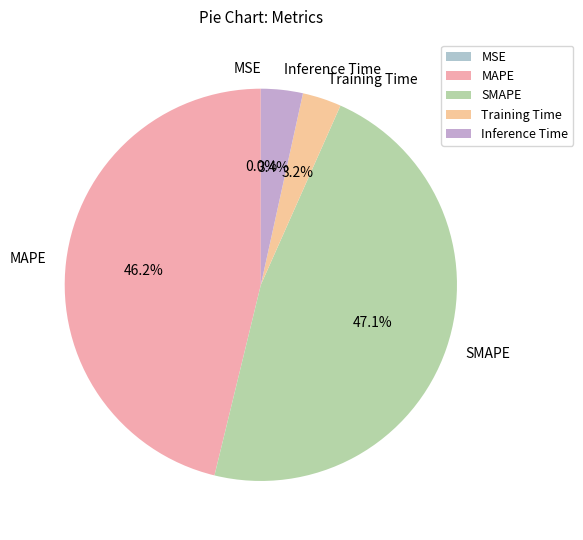

To the nearest percent, what is the difference between the largest and smallest slice percentages?

47%